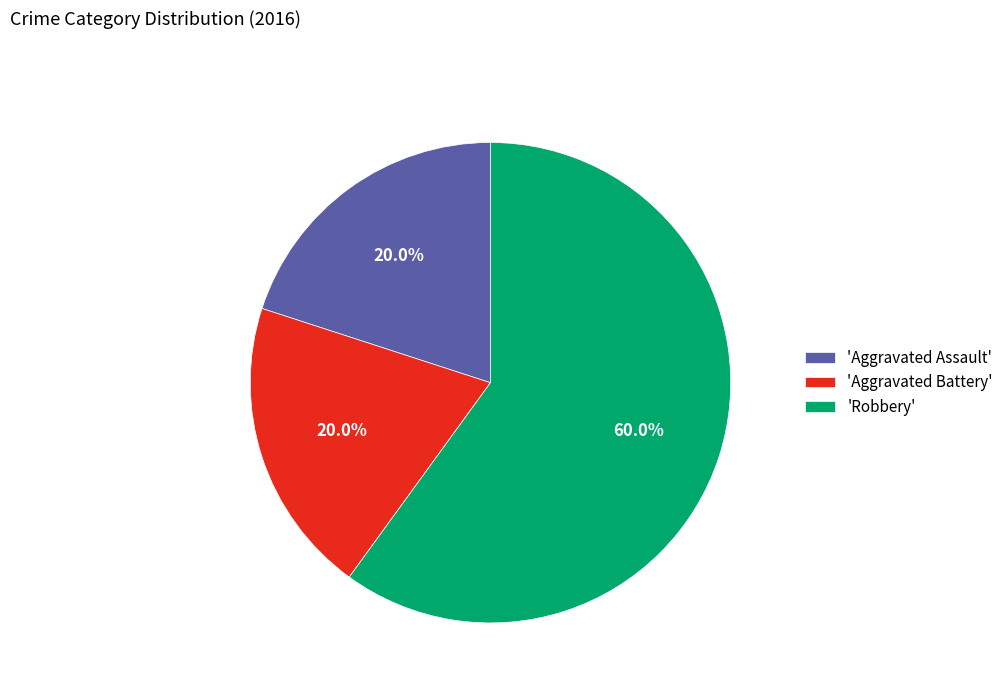

Does any single category account for the majority?

Yes